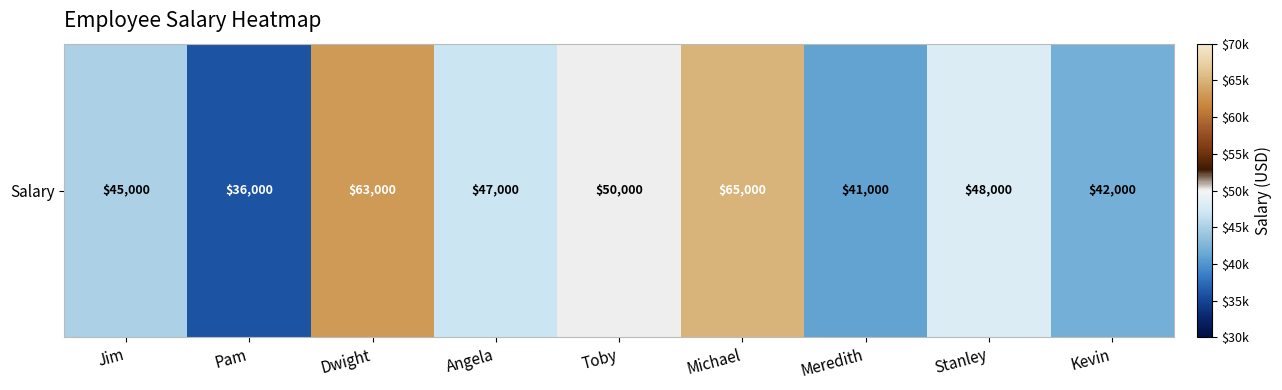

Which label corresponds to the smallest value in the chart?

Pam